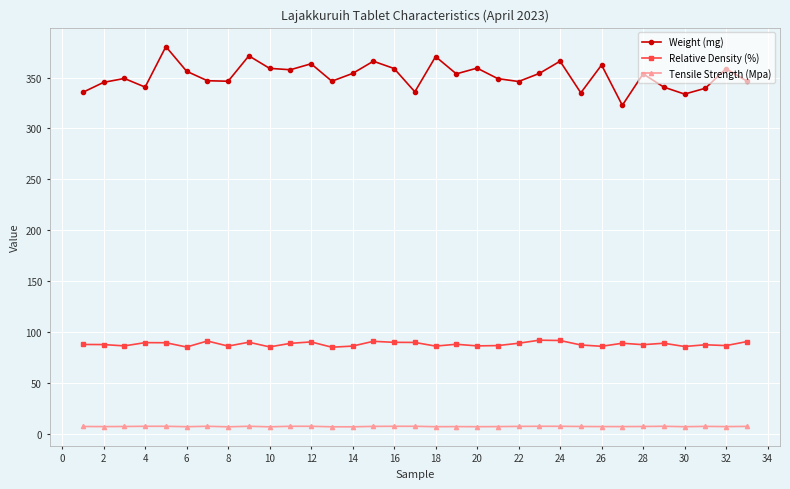

True or false: Relative Density (%) and Tensile Strength (Mpa) cross at least once.

False